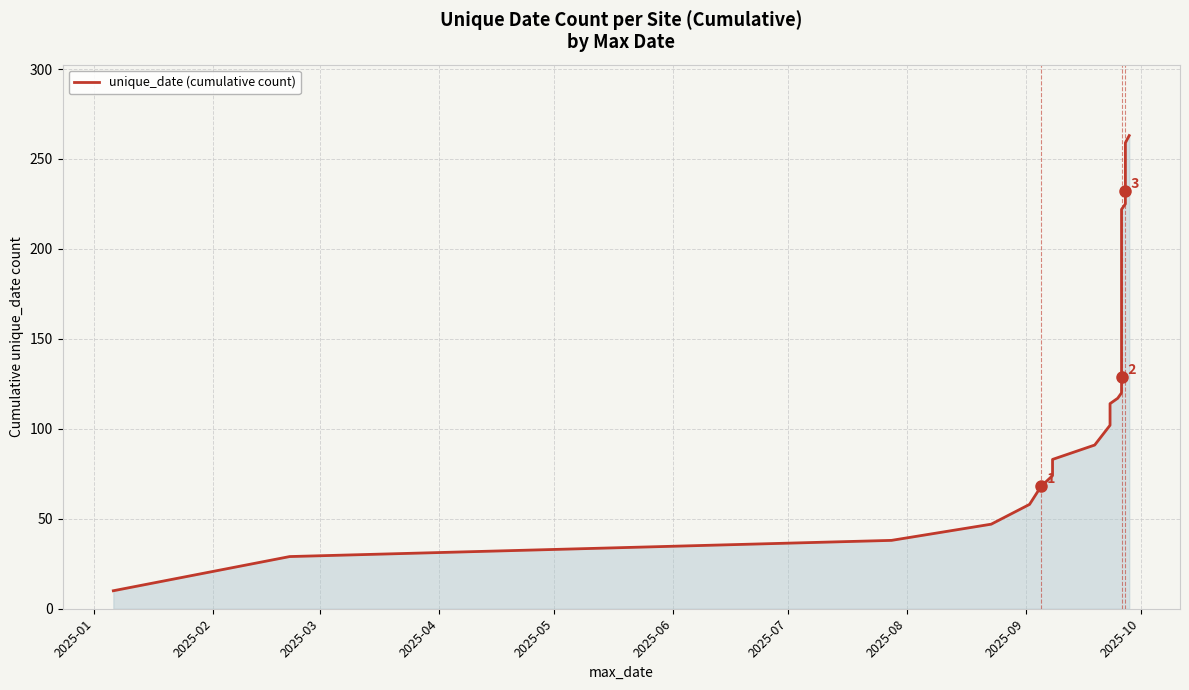

What is the minimum value shown in the chart?

10